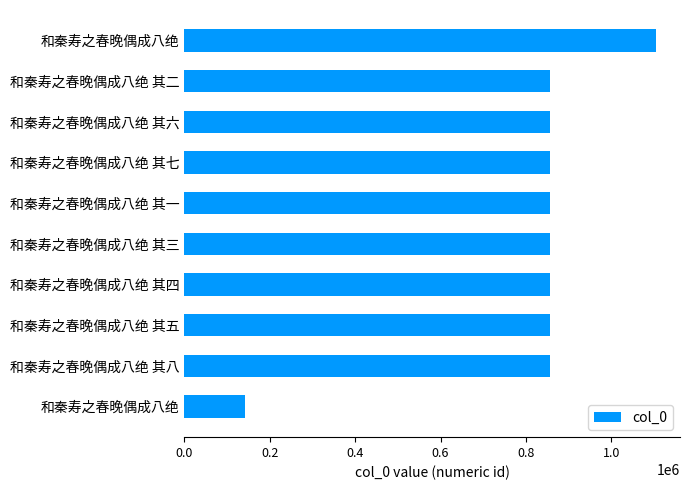

What is the maximum value shown in the chart?

1105815